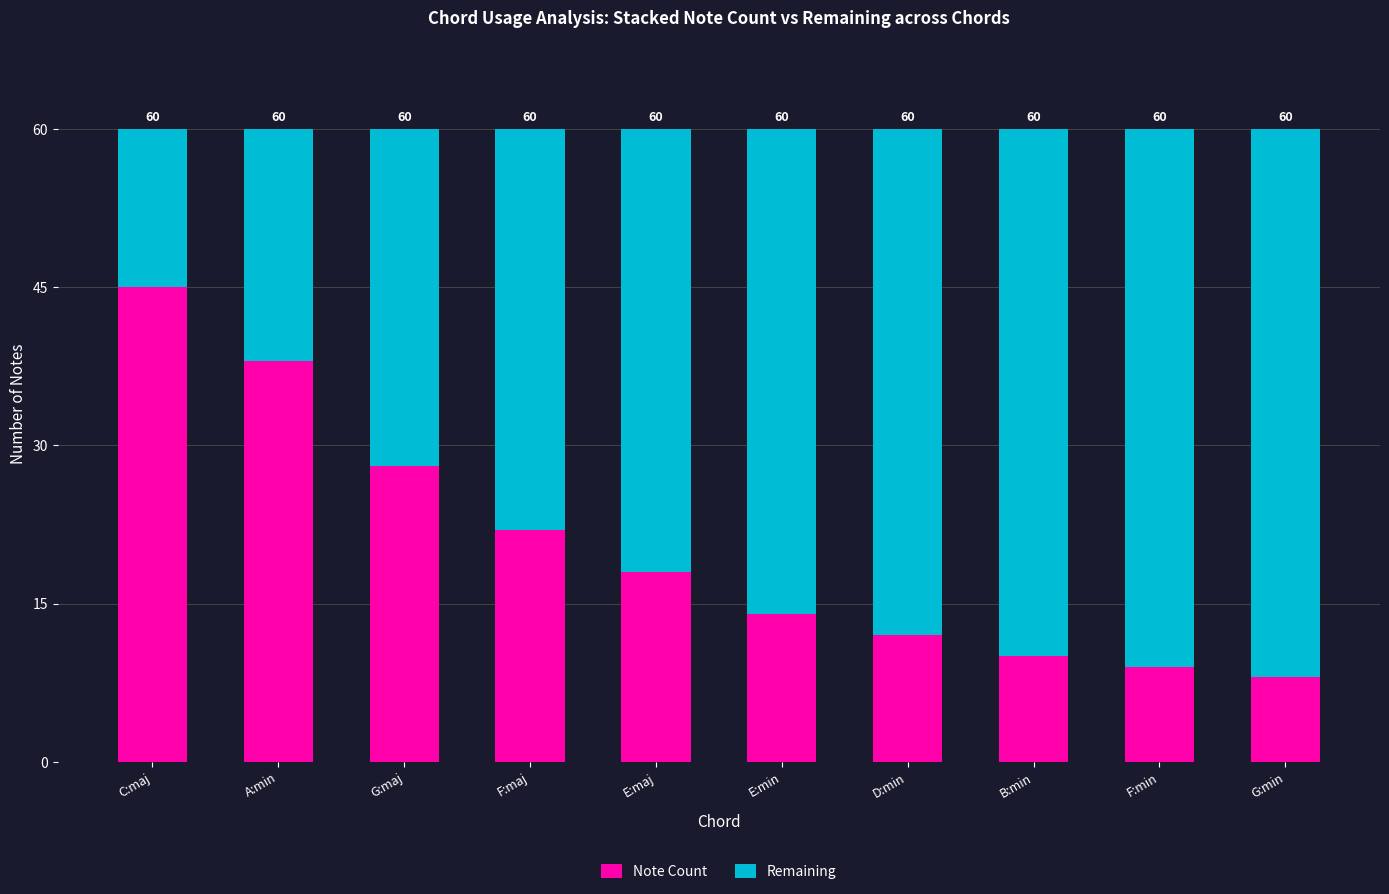

Which has a higher value, G:min or D:min?

D:min